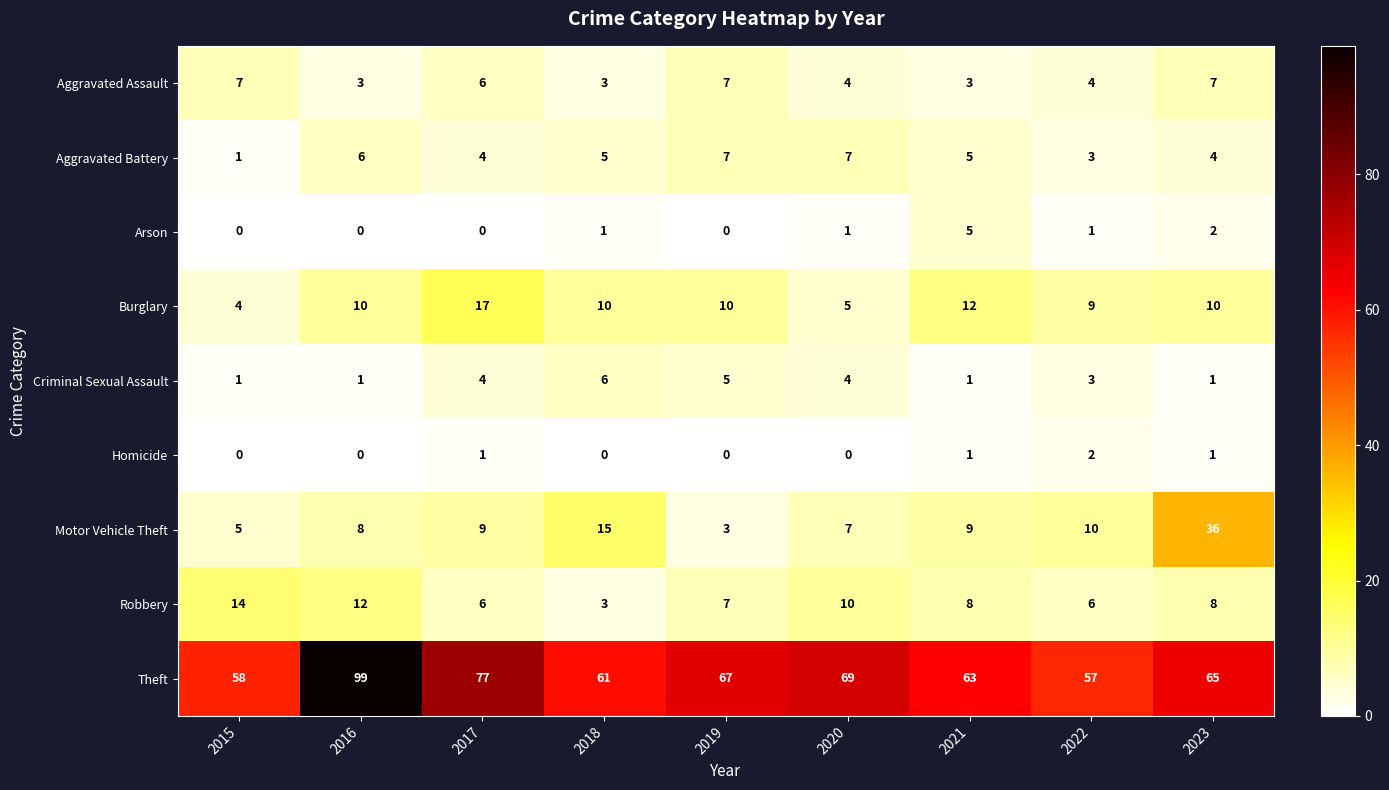

At how many categories does at least one series exceed 24?

9